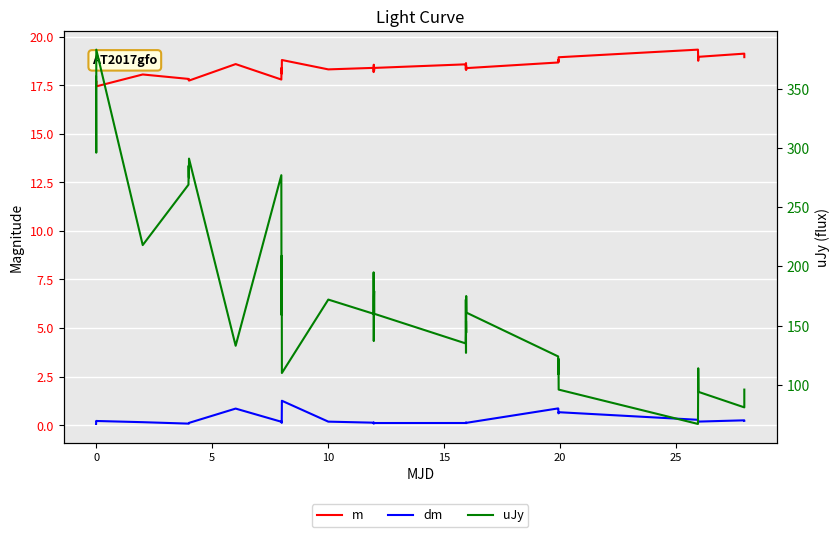

Rank the series by their maximum value, from lowest to highest.

dm, m, uJy